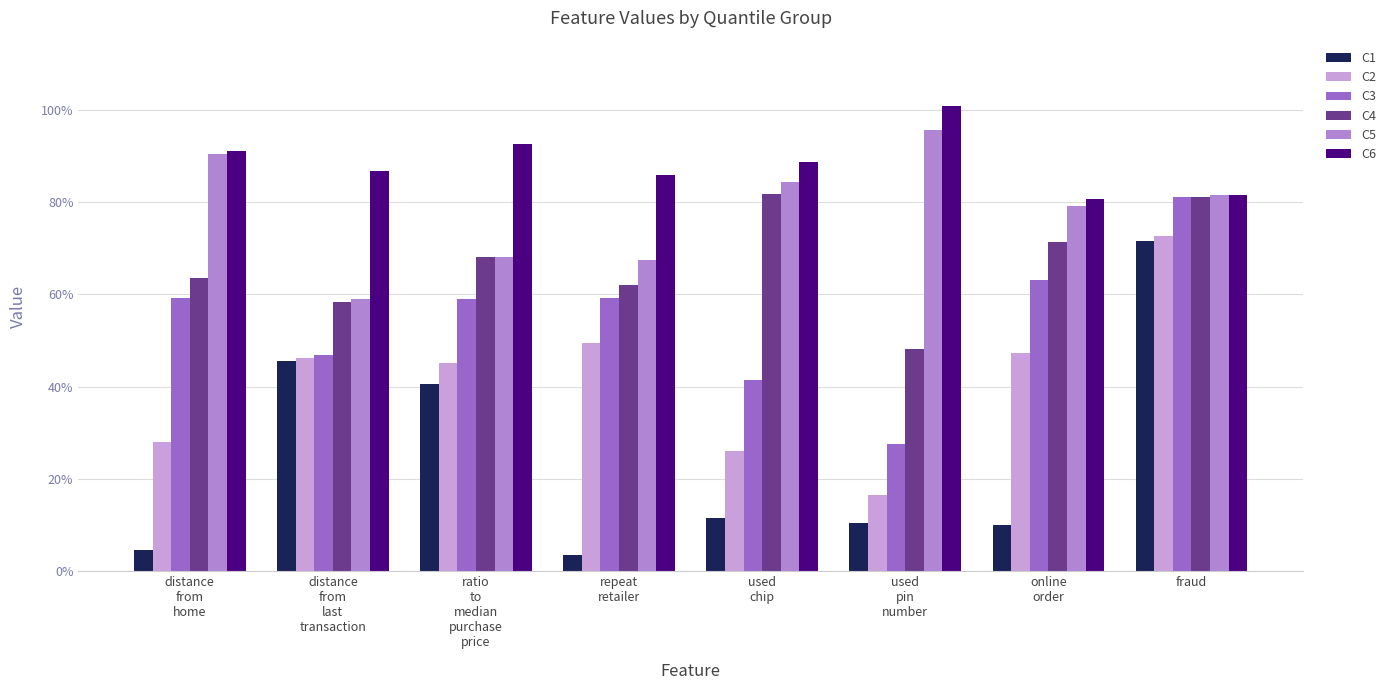

Between ratio
to
median
purchase
price and online
order, which is larger?

ratio
to
median
purchase
price